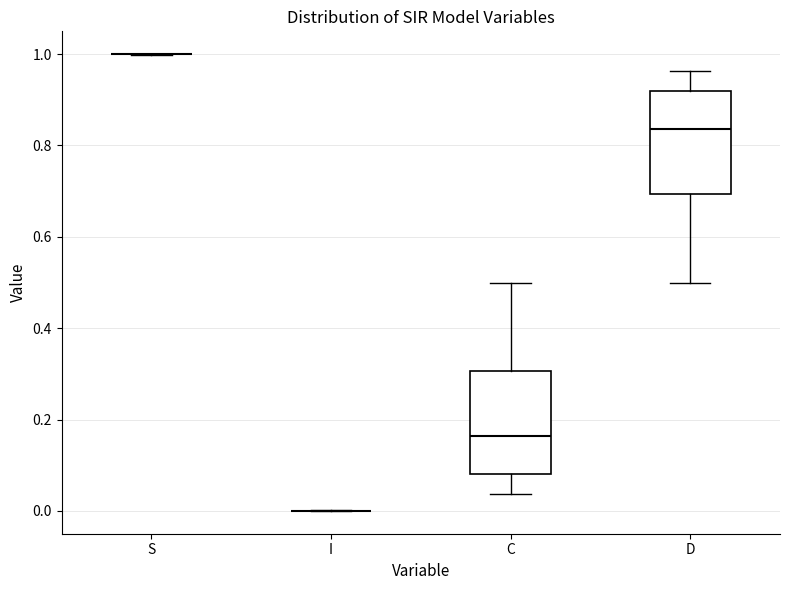

Where does the lower whisker of the box for C end on the y-axis? The values are not printed on the chart, so give them approximately, as read against the axis.

0.04